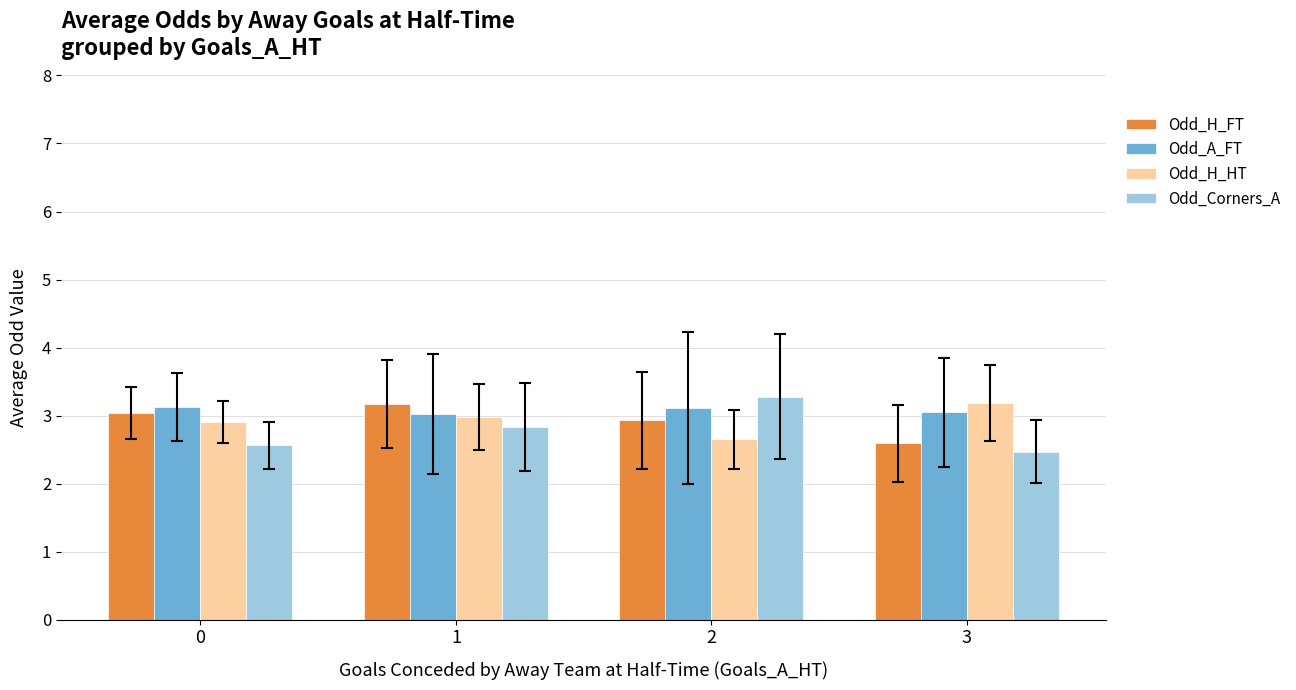

Are the bars grouped side by side (vs. stacked)?

Yes